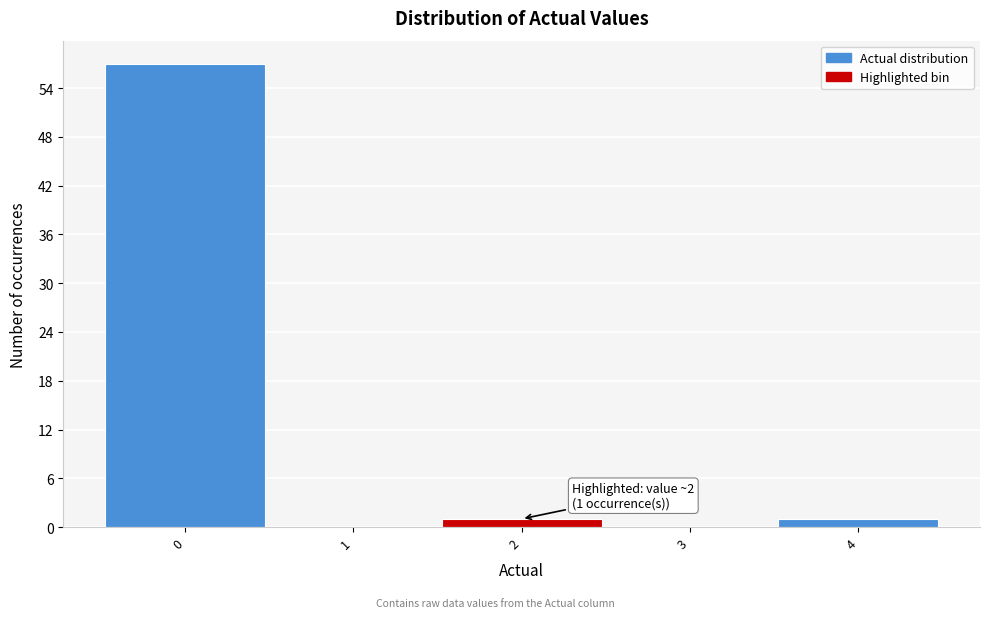

Which range on the x-axis has the tallest bar?

-0.5 to 0.5